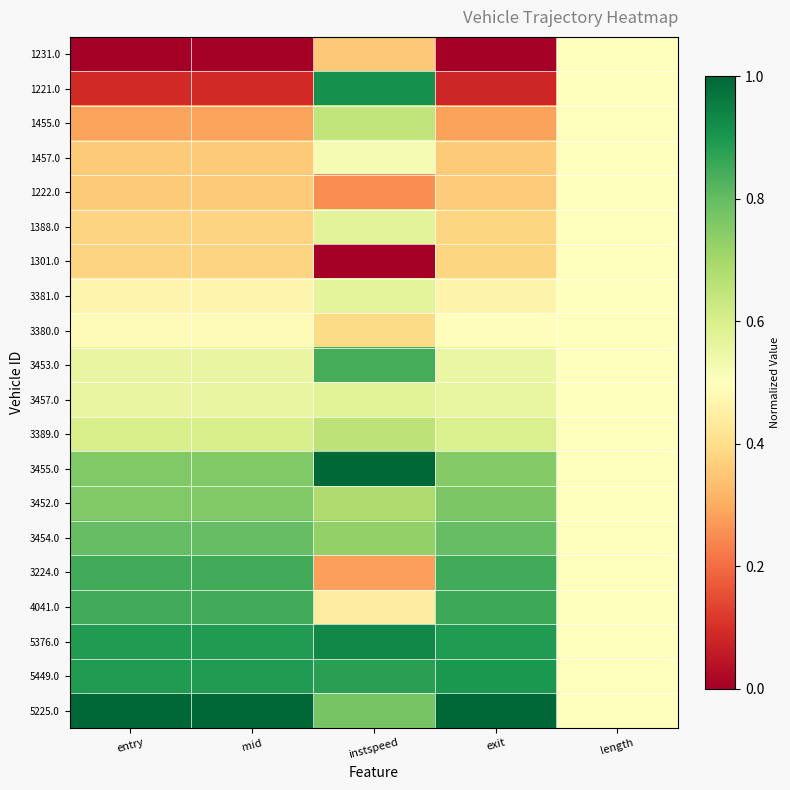

Reading left to right, extract all data points from this chart.

1231.0: entry=0.0	mid=0.0	instspeed=0.4	exit=0.0	length=0.5
1221.0: entry=0.1	mid=0.1	instspeed=0.9	exit=0.1	length=0.5
1455.0: entry=0.3	mid=0.3	instspeed=0.6	exit=0.3	length=0.5
1457.0: entry=0.4	mid=0.4	instspeed=0.5	exit=0.4	length=0.5
1222.0: entry=0.4	mid=0.4	instspeed=0.3	exit=0.4	length=0.5
1388.0: entry=0.4	mid=0.4	instspeed=0.6	exit=0.4	length=0.5
1301.0: entry=0.4	mid=0.4	instspeed=0.0	exit=0.4	length=0.5
3381.0: entry=0.5	mid=0.5	instspeed=0.6	exit=0.5	length=0.5
3380.0: entry=0.5	mid=0.5	instspeed=0.4	exit=0.5	length=0.5
3453.0: entry=0.6	mid=0.6	instspeed=0.8	exit=0.6	length=0.5
3457.0: entry=0.6	mid=0.6	instspeed=0.6	exit=0.6	length=0.5
3389.0: entry=0.6	mid=0.6	instspeed=0.7	exit=0.6	length=0.5
3455.0: entry=0.8	mid=0.8	instspeed=1.0	exit=0.8	length=0.5
3452.0: entry=0.8	mid=0.8	instspeed=0.7	exit=0.8	length=0.5
3454.0: entry=0.8	mid=0.8	instspeed=0.7	exit=0.8	length=0.5
3224.0: entry=0.8	mid=0.8	instspeed=0.3	exit=0.8	length=0.5
4041.0: entry=0.8	mid=0.8	instspeed=0.4	exit=0.9	length=0.5
5376.0: entry=0.9	mid=0.9	instspeed=0.9	exit=0.9	length=0.5
5449.0: entry=0.9	mid=0.9	instspeed=0.9	exit=0.9	length=0.5
5225.0: entry=1.0	mid=1.0	instspeed=0.8	exit=1.0	length=0.5